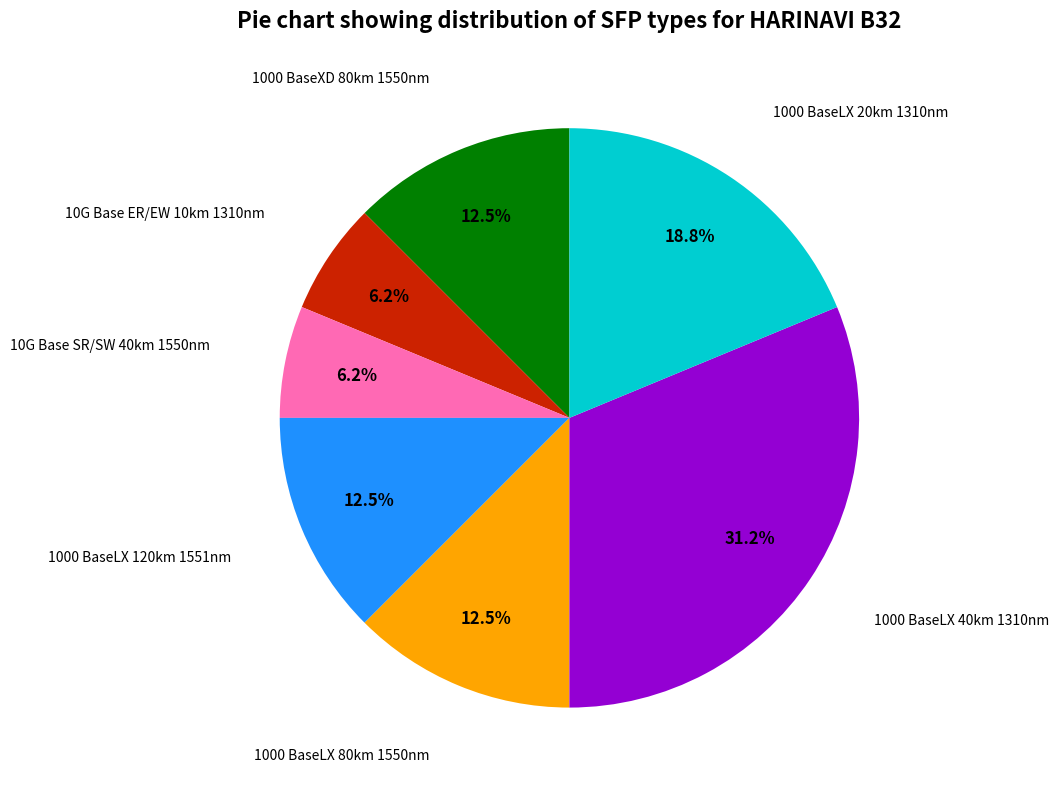

Is there a majority slice in this chart?

No